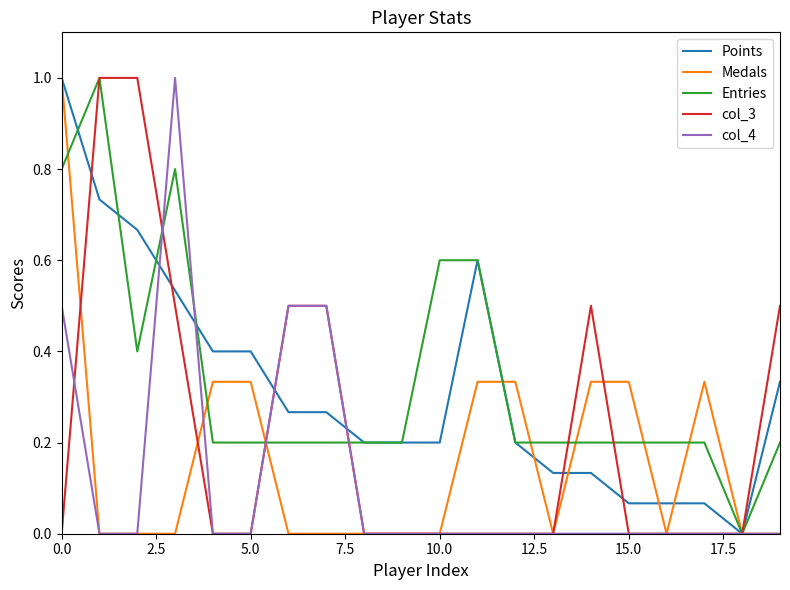

What is the highest value of the col_4 series?

1.0